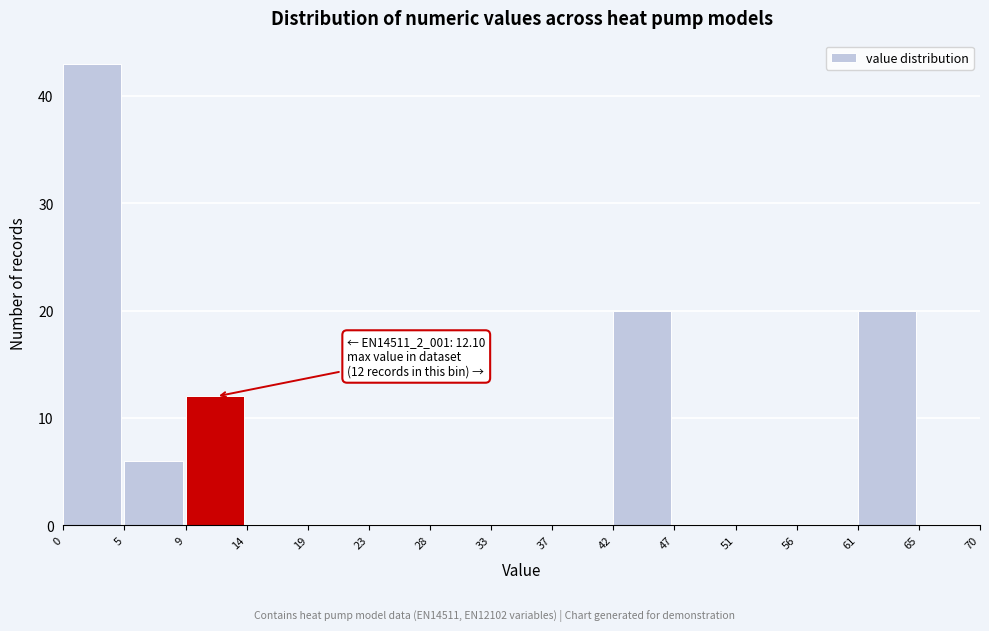

Which range on the x-axis has the tallest bar?

0 to 5